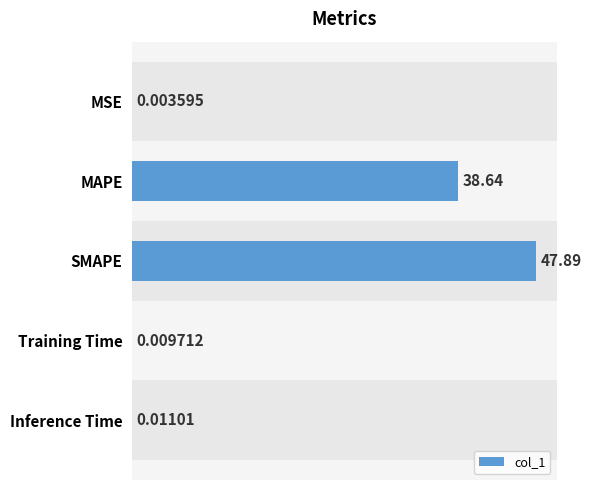

What is the ratio of the value at SMAPE to the value at MAPE?

1.2